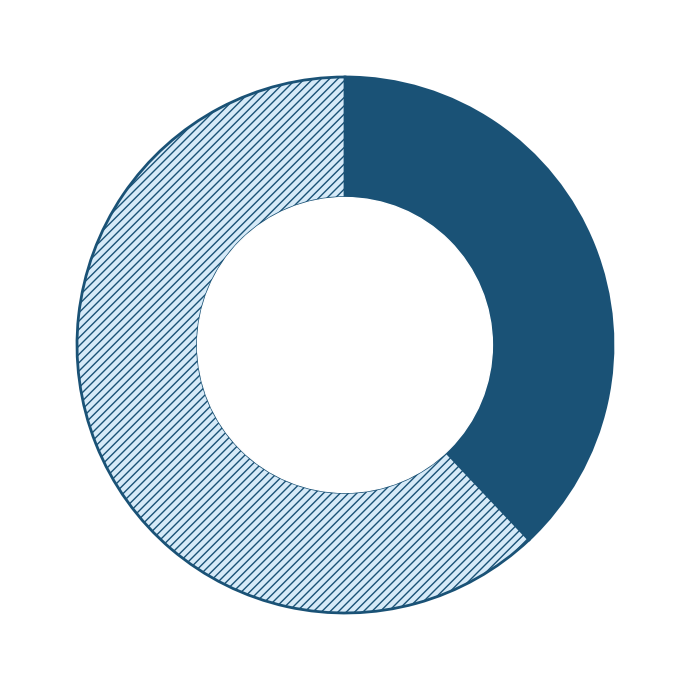

How many segments does this pie chart have?

2